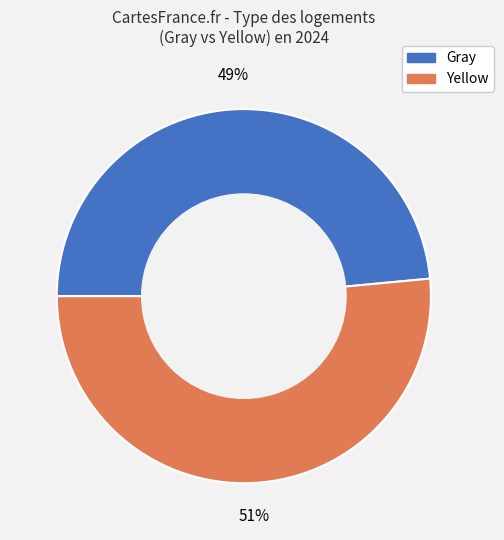

To the nearest percent, what percentage of the pie is Gray?

49%